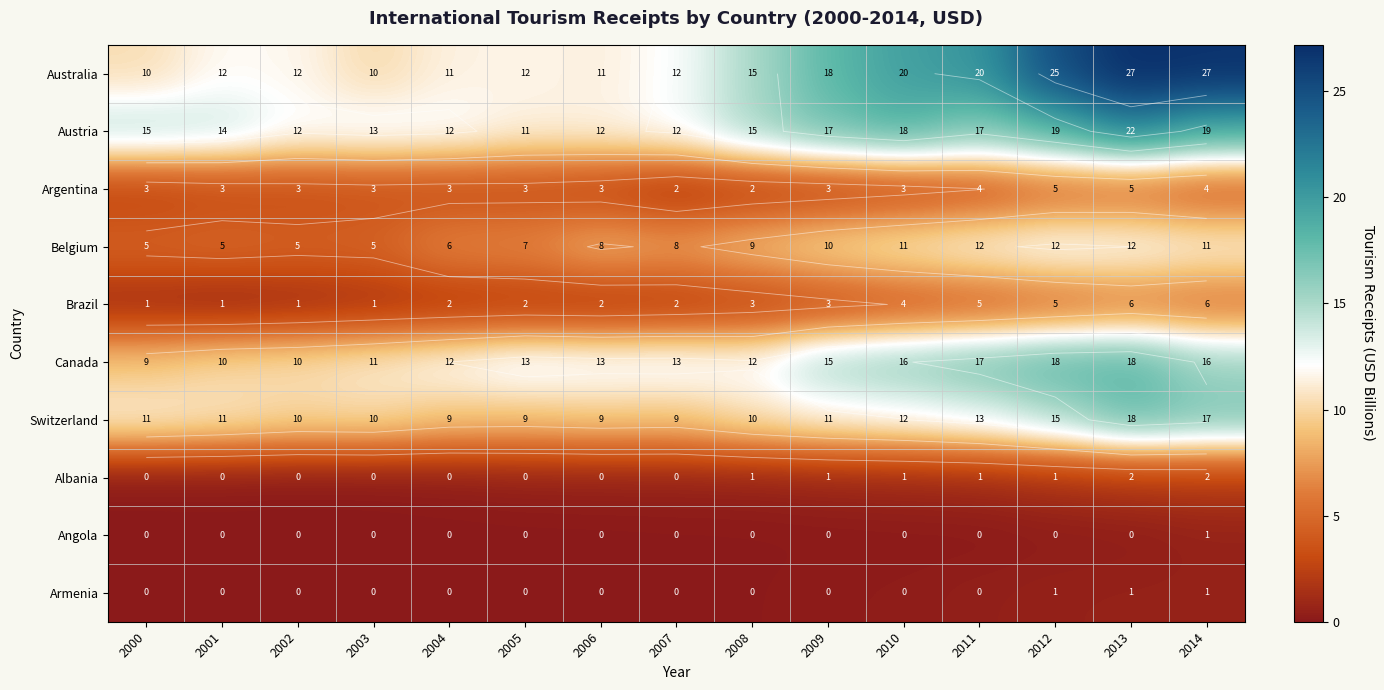

Which series has the largest total across all categories?

Australia